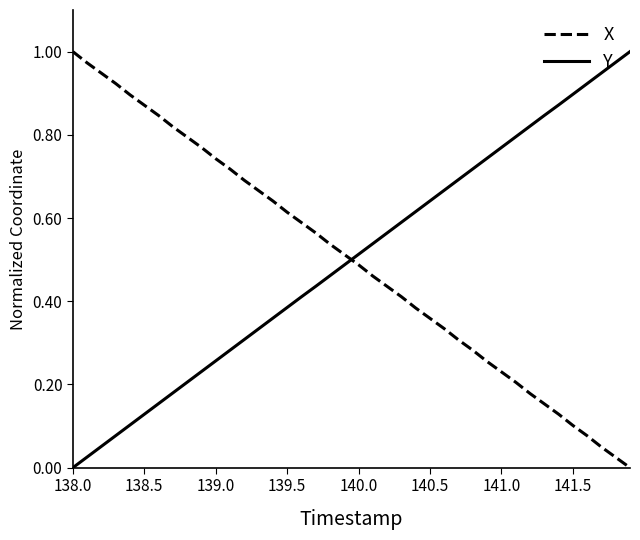

How many distinct data groups are displayed?

2